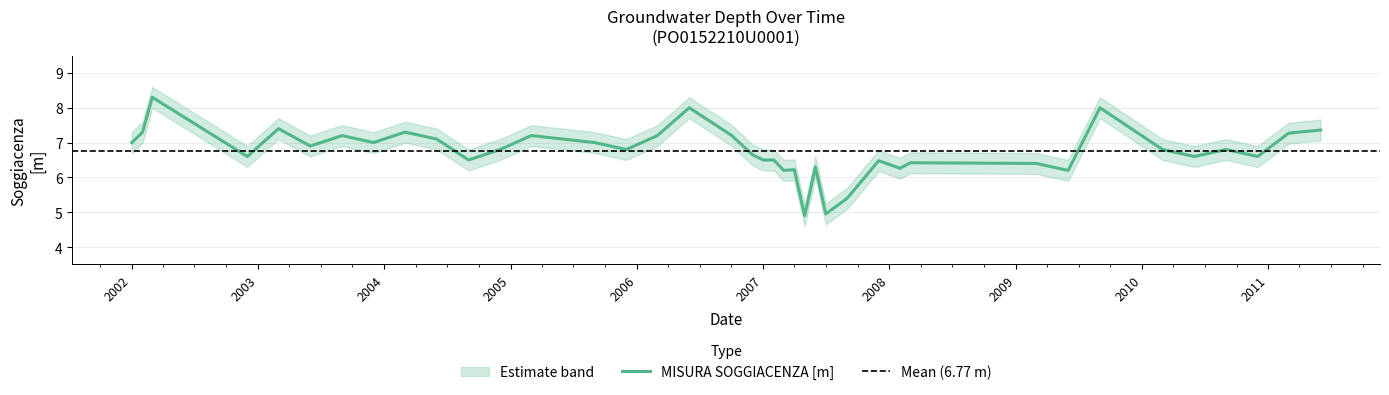

True or false: the data shows 3.9 at 2002-12-01.

False